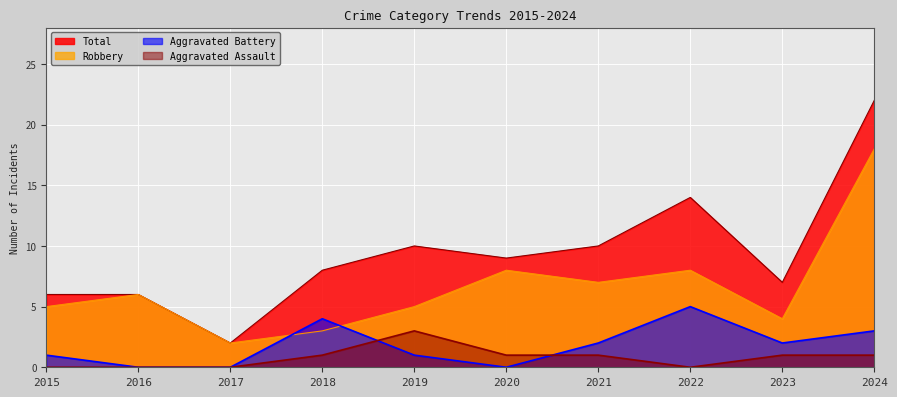

Reading left to right, list all the values displayed in this chart.

Aggravated Assault: 2015=0	2016=0	2017=0	2018=1	2019=3	2020=1	2021=1	2022=0	2023=1	2024=1
Aggravated Battery: 2015=1	2016=0	2017=0	2018=4	2019=1	2020=0	2021=2	2022=5	2023=2	2024=3
Robbery: 2015=5	2016=6	2017=2	2018=3	2019=5	2020=8	2021=7	2022=8	2023=4	2024=18
Total: 2015=6	2016=6	2017=2	2018=8	2019=10	2020=9	2021=10	2022=14	2023=7	2024=22